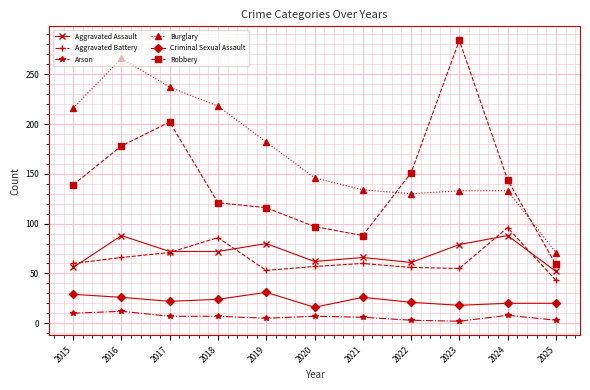

Is it true that Criminal Sexual Assault equals 14 at 2018?

False